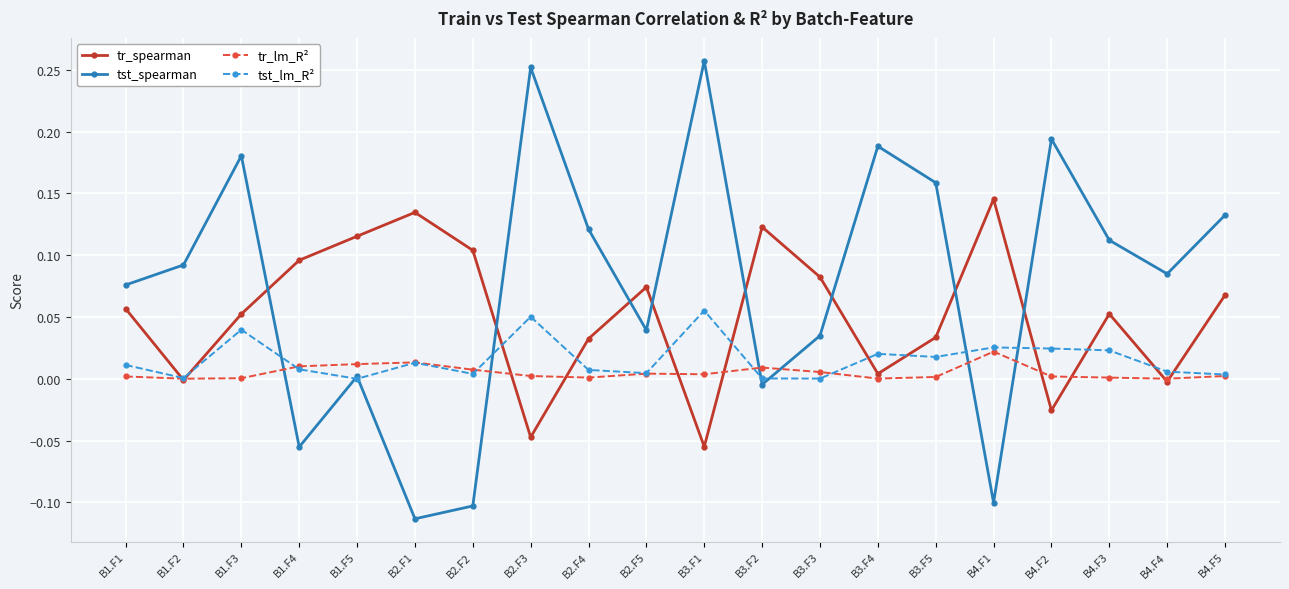

At which category does tst_lm_R² reach its first local peak?

B1.F3